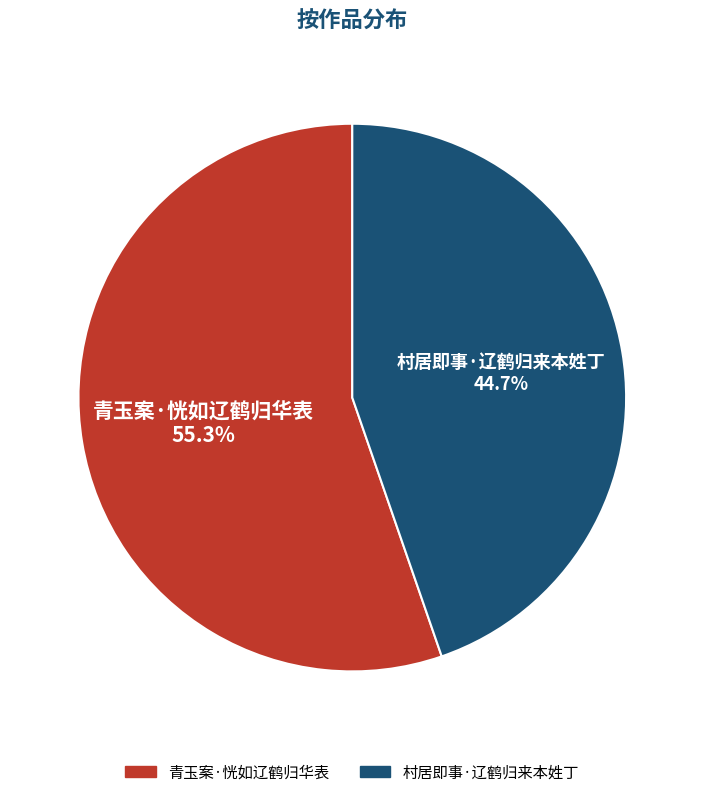

How many slices are in this pie chart?

2